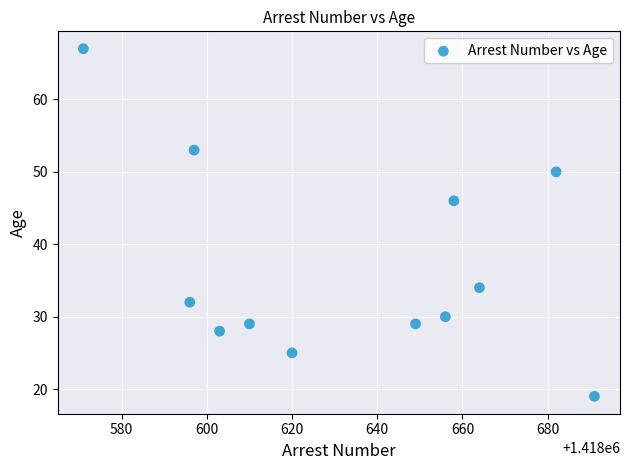

What Y value in the scatter plot is closest to 43?

46